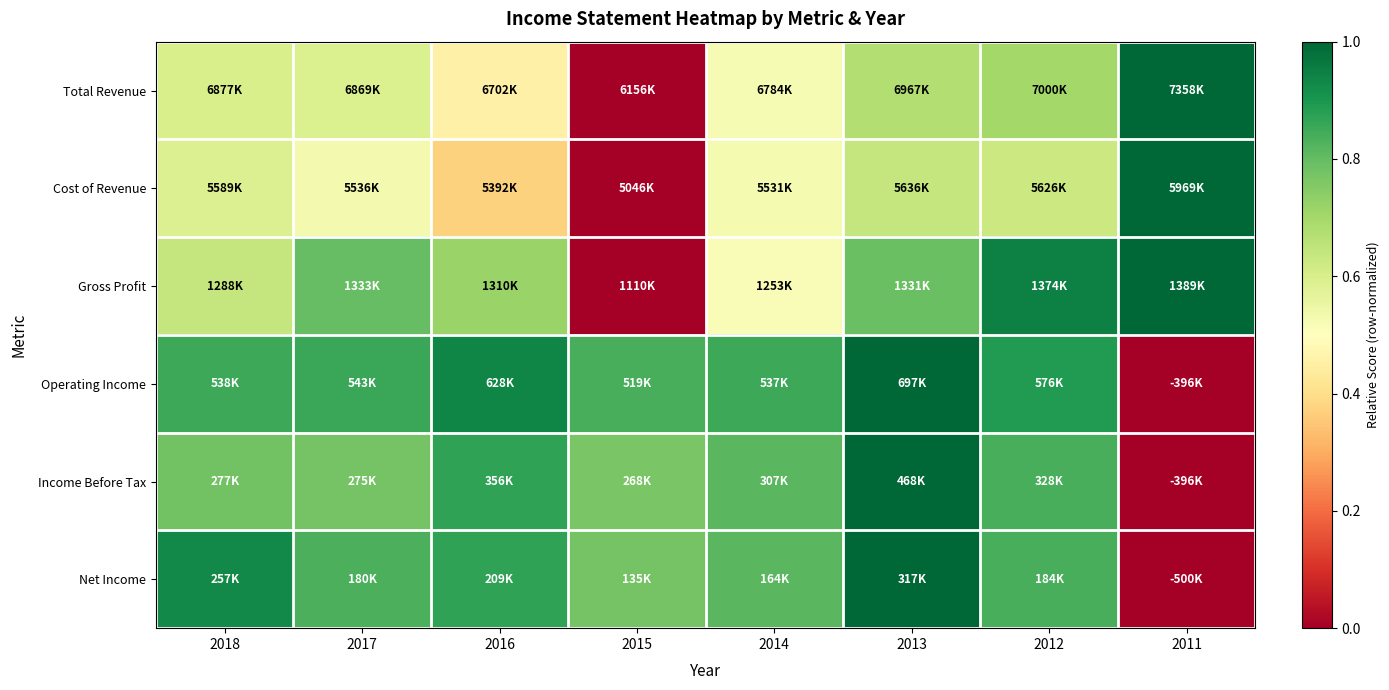

How many data points does each series have?

8